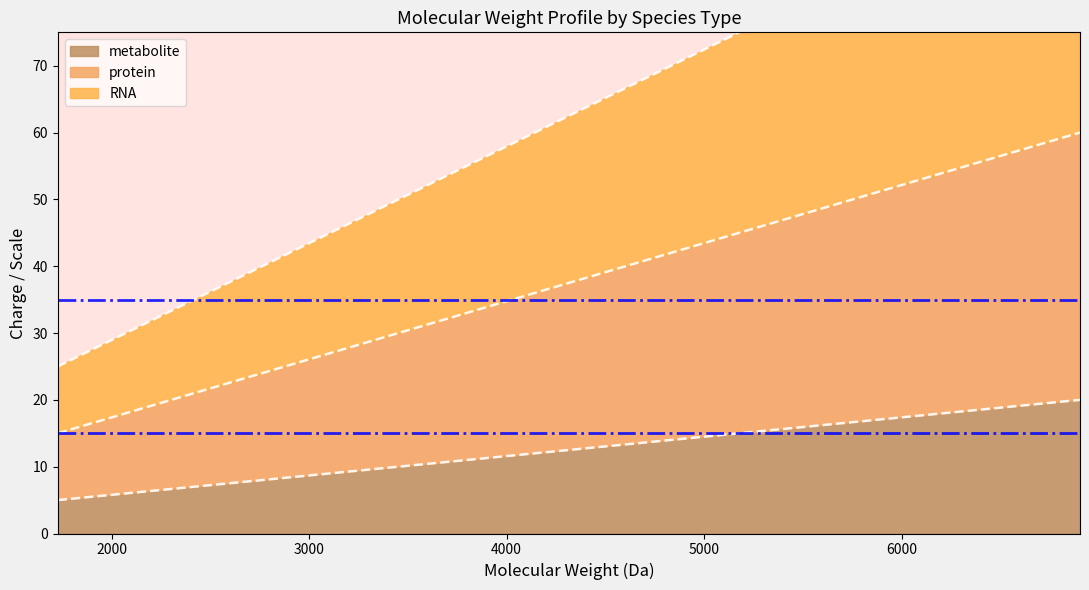

True or false: metabolite has more than 1 points higher than both neighbors.

False